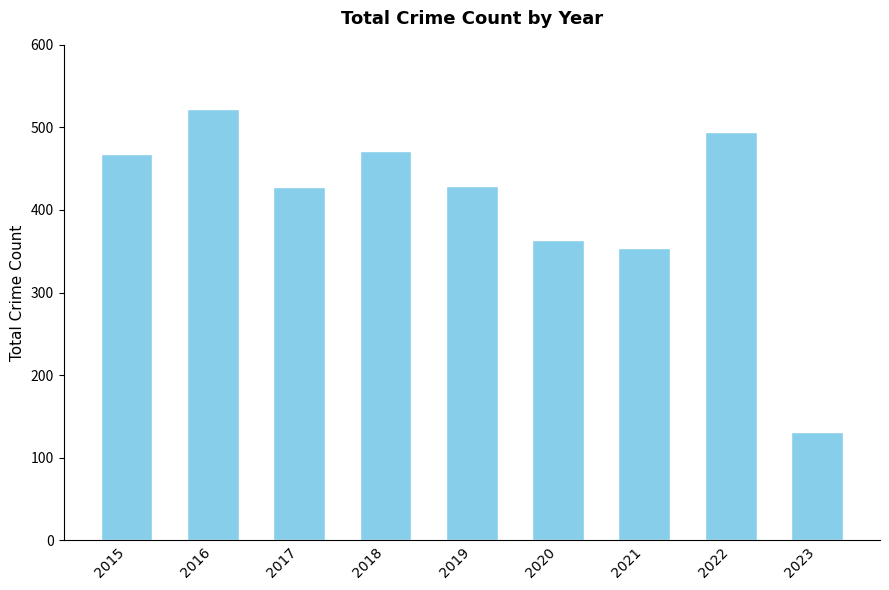

The chart shows a value of 364 at 2020. True or false?

True